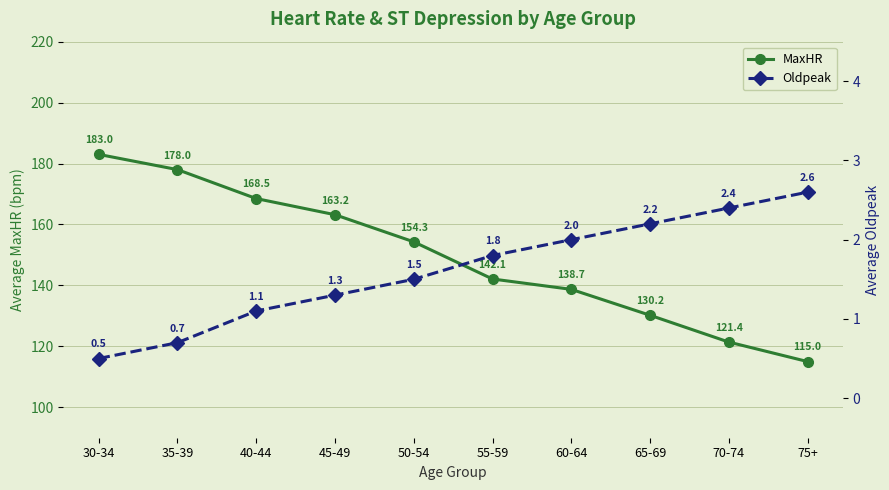

At 50-54, list the series in order from largest to smallest.

MaxHR, Oldpeak